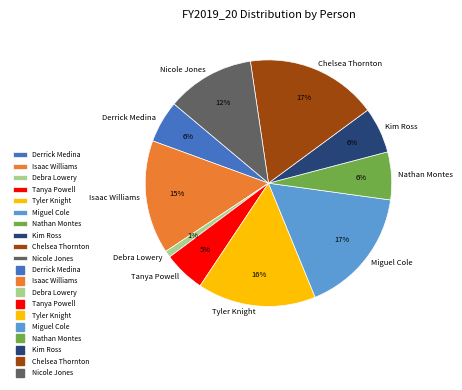

Is there a majority slice in this chart?

No